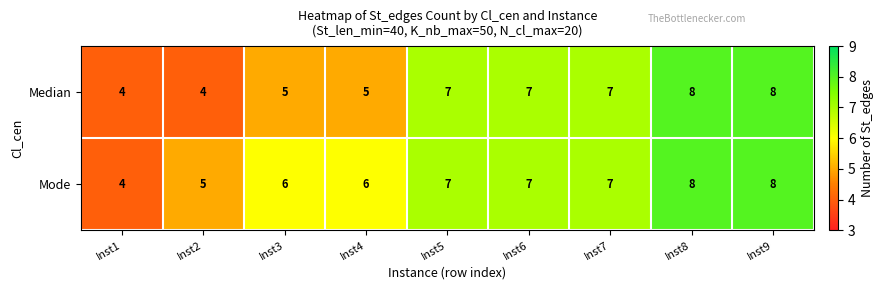

What is the greatest value displayed?

8